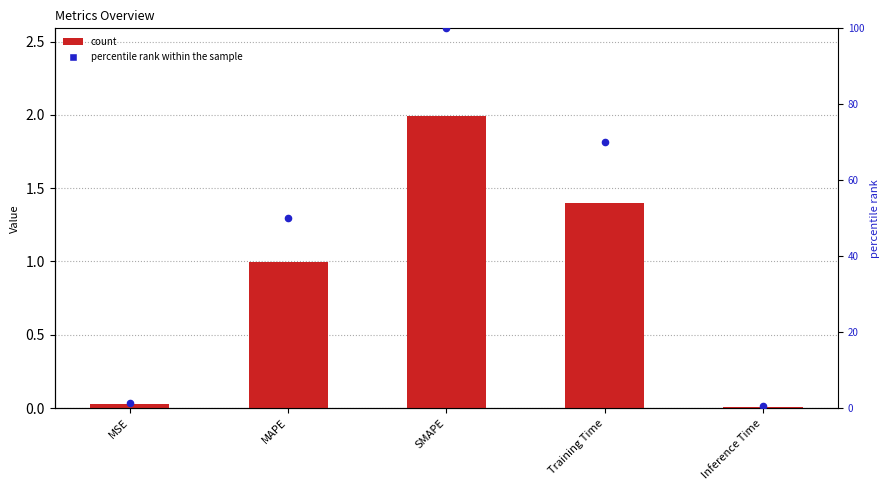

Is the value of percentile rank within the sample at SMAPE greater than the value of col_1 at Inference Time?

Yes